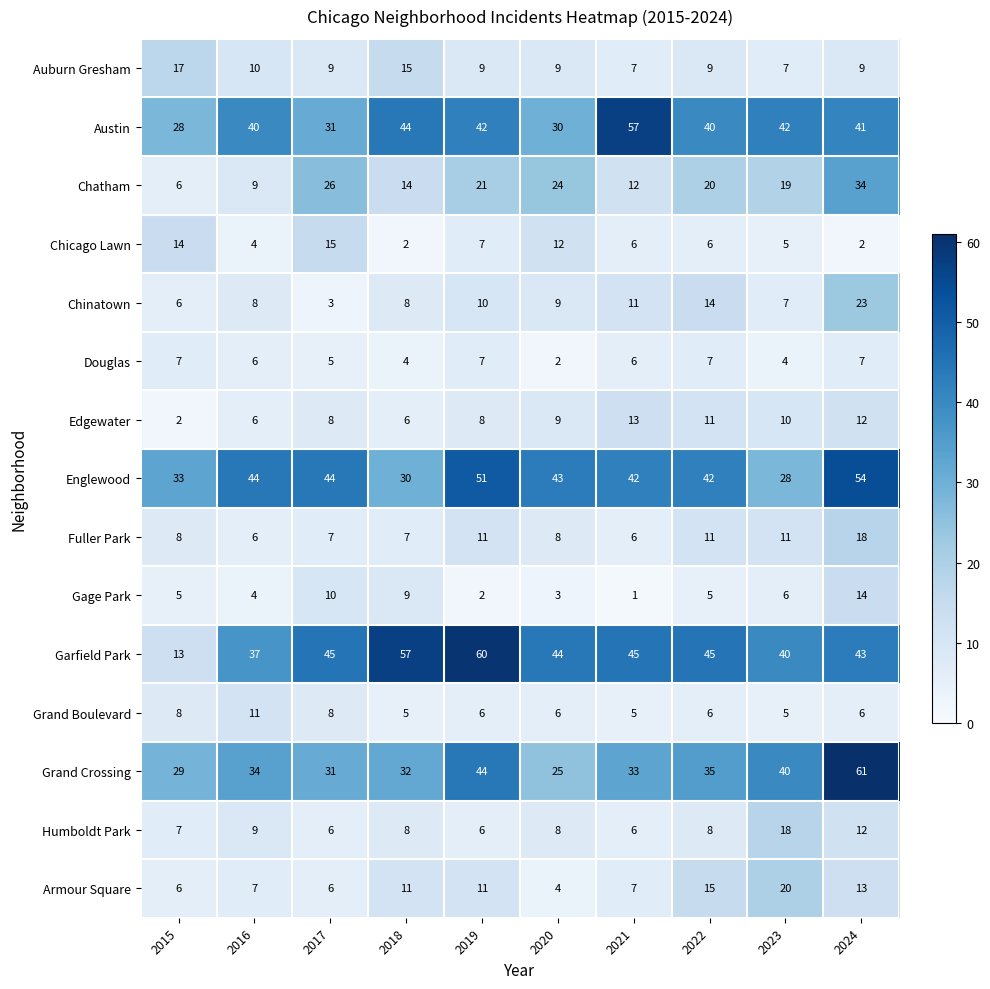

What is the difference between the Garfield Park values at 2017 and 2016?

8